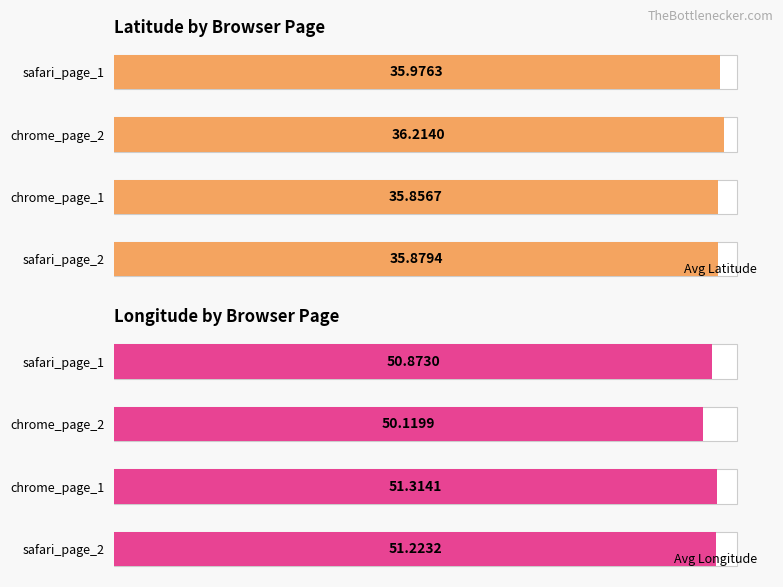

List the labels in order of Avg Latitude value, largest first.

chrome_page_2, safari_page_1, safari_page_2, chrome_page_1